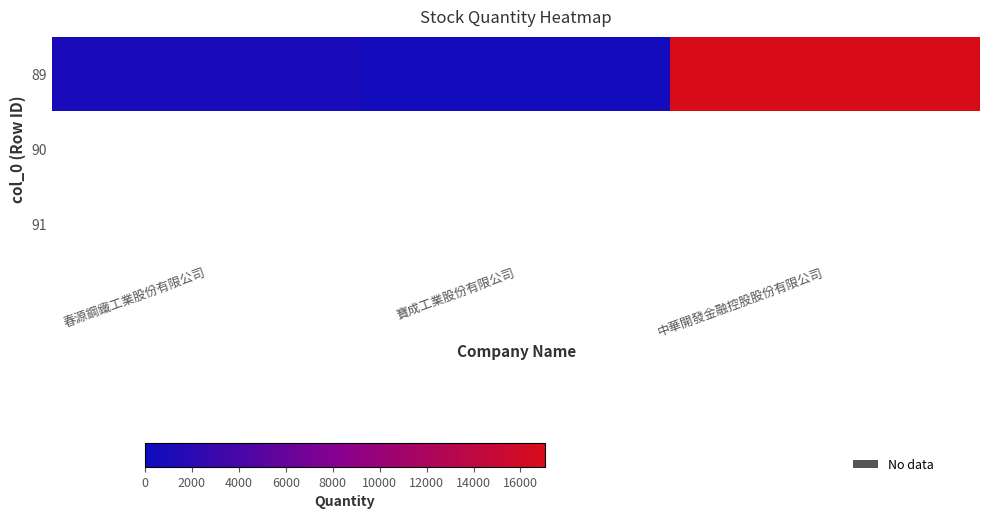

Is it true that 89 equals 880.0 at 春源鋼鐵工業股份有限公司?

True